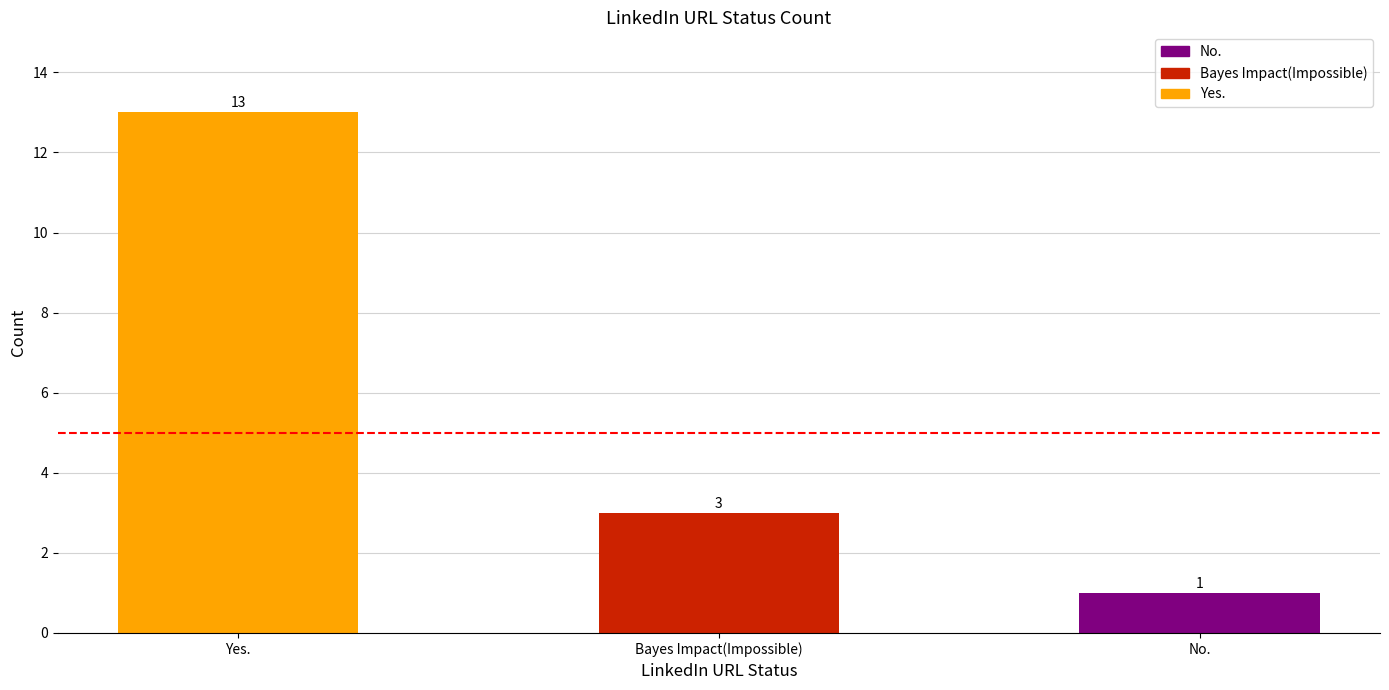

What is the difference between the maximum and minimum values?

12